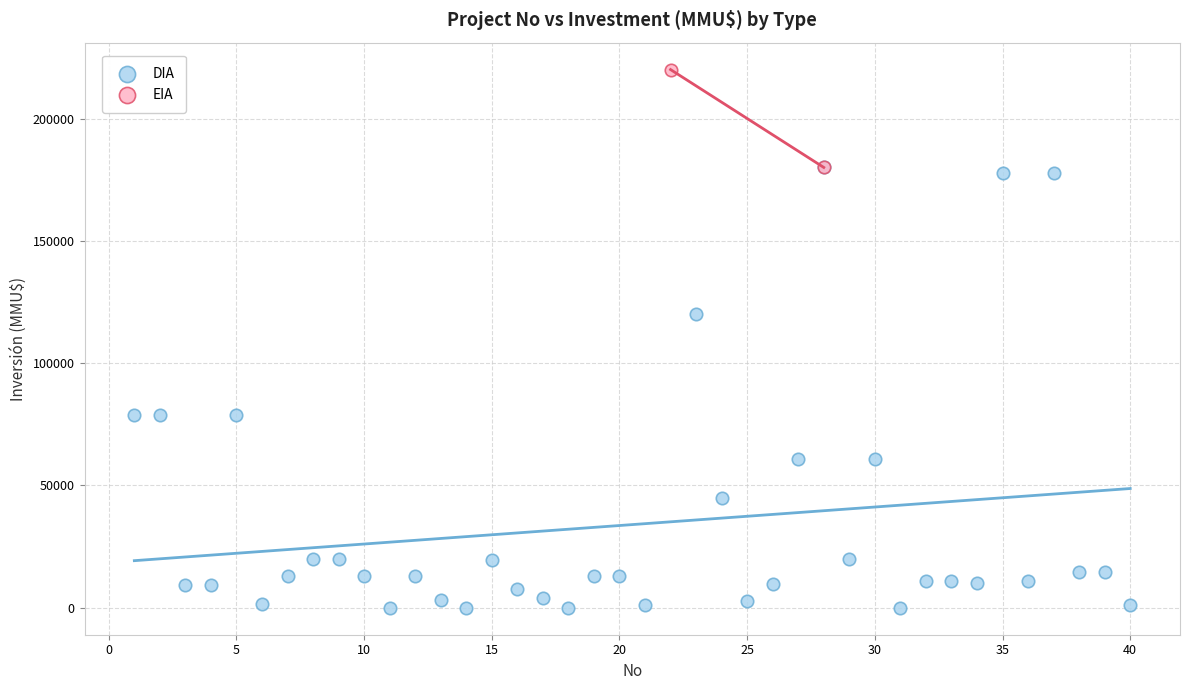

What are all the series names shown in the legend?

DIA, EIA